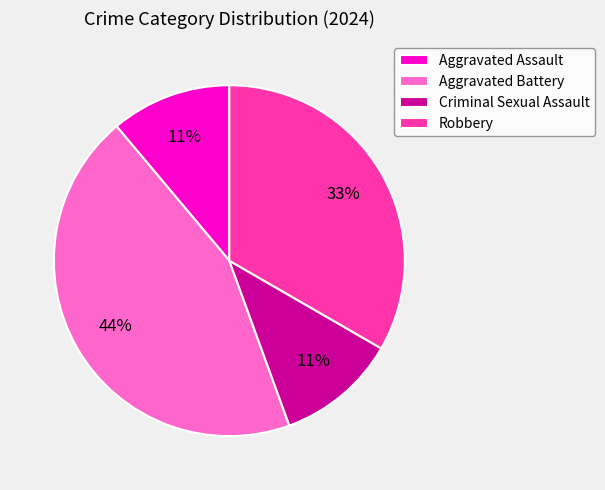

True or false: Aggravated Assault accounts for 1% of the total.

False